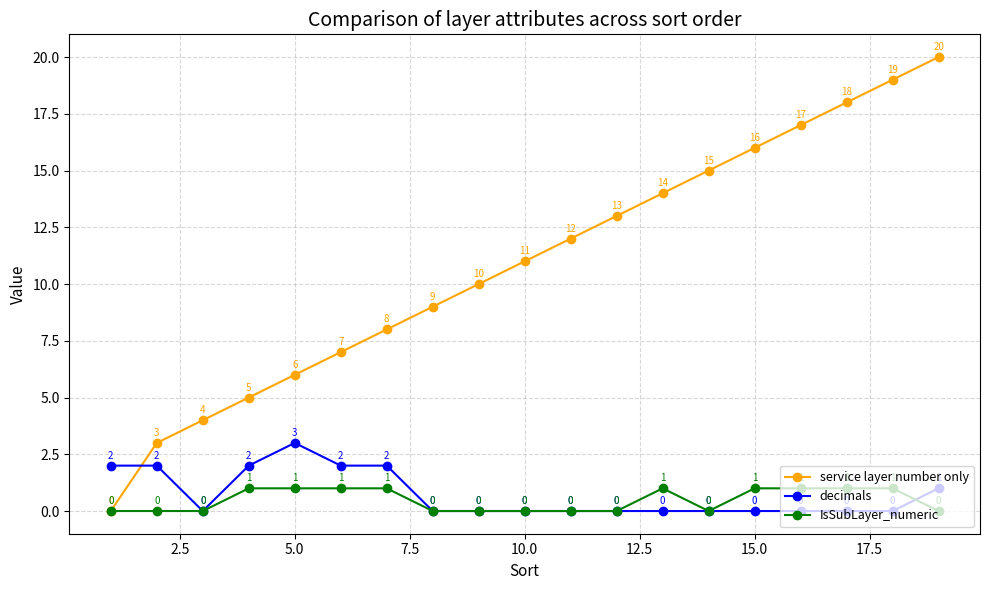

After their last crossing, which series has the higher values: service layer number only or decimals?

service layer number only